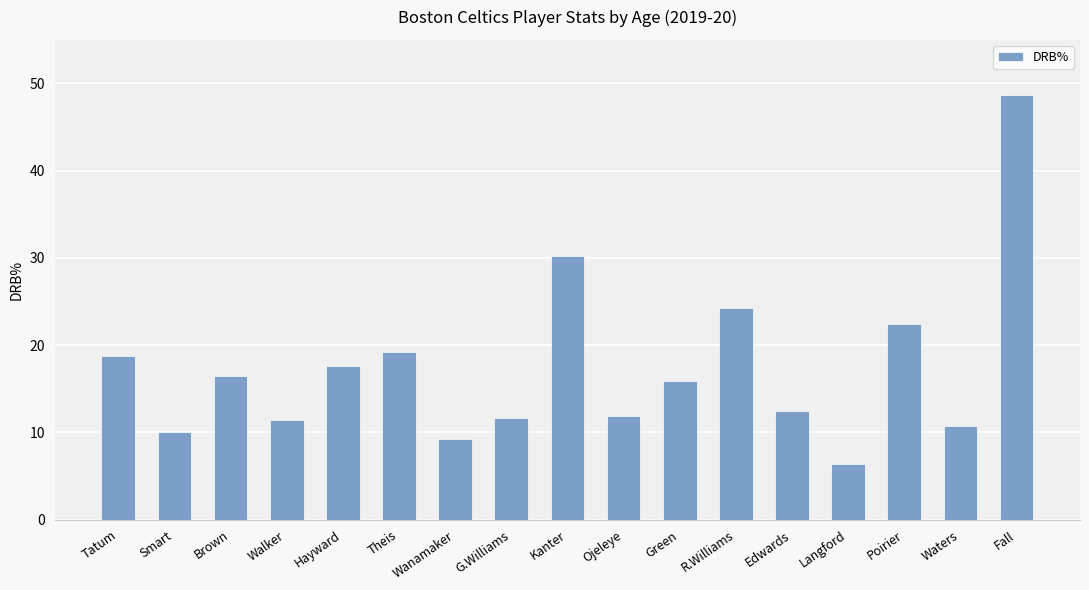

At which label is the value closest to 27?

R.Williams